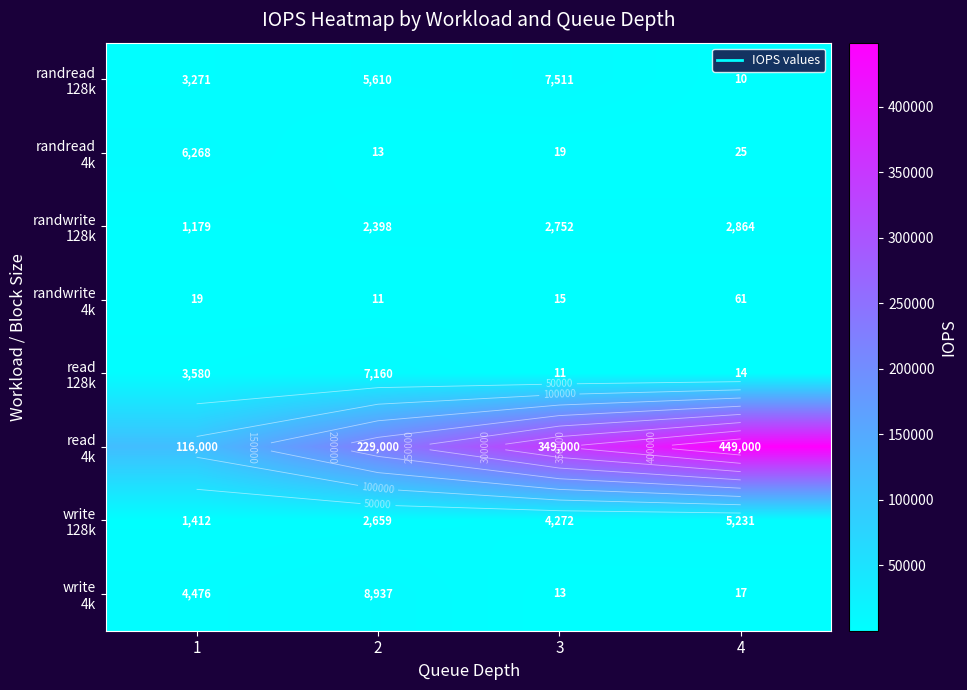

Where is write 128k nearest to the value 3321?

2